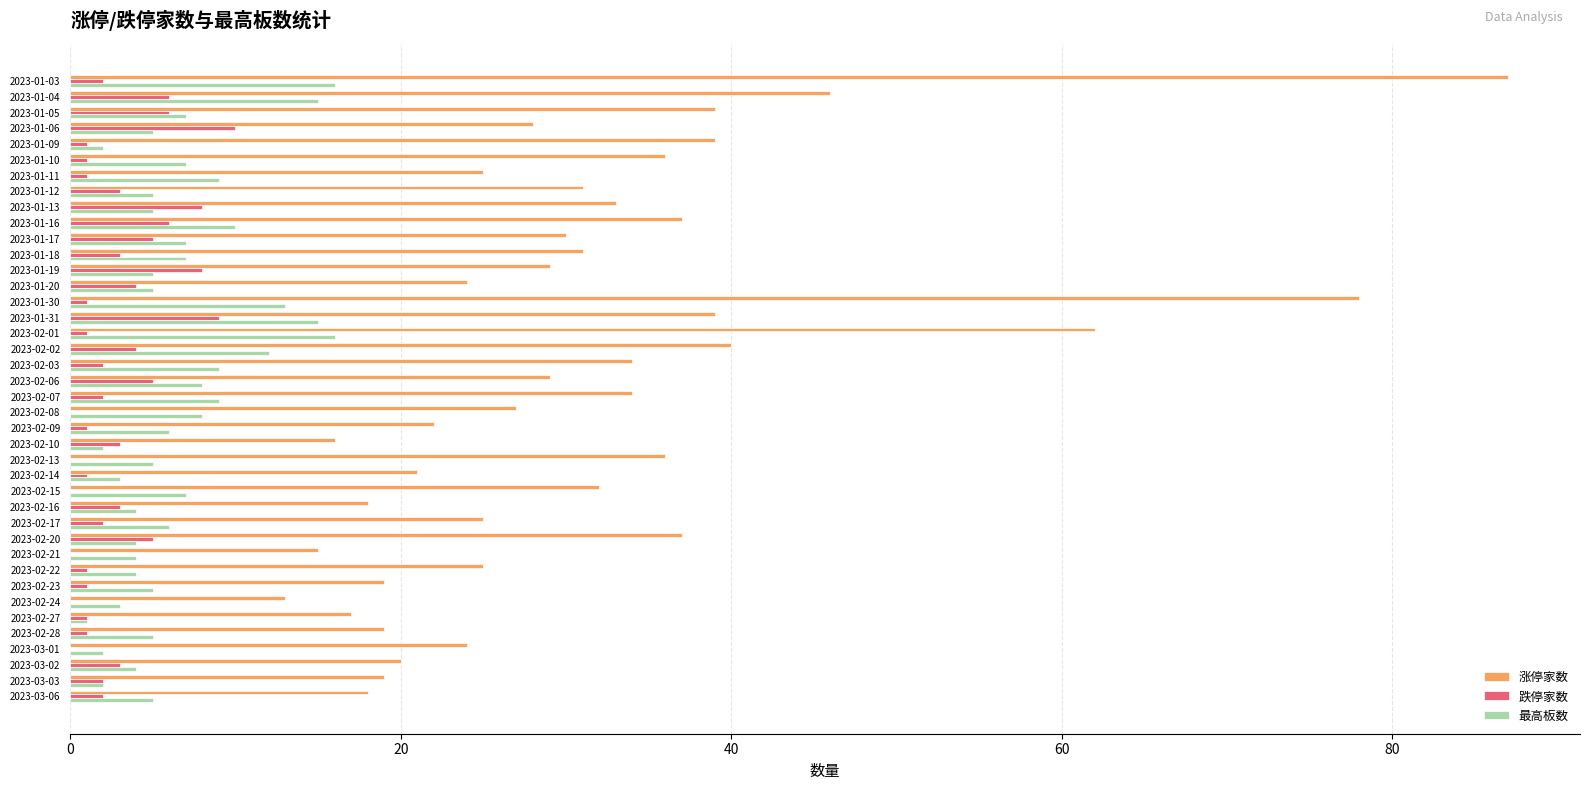

What is the sum of the 跌停家数 values at 2023-02-03 and 2023-02-16?

5